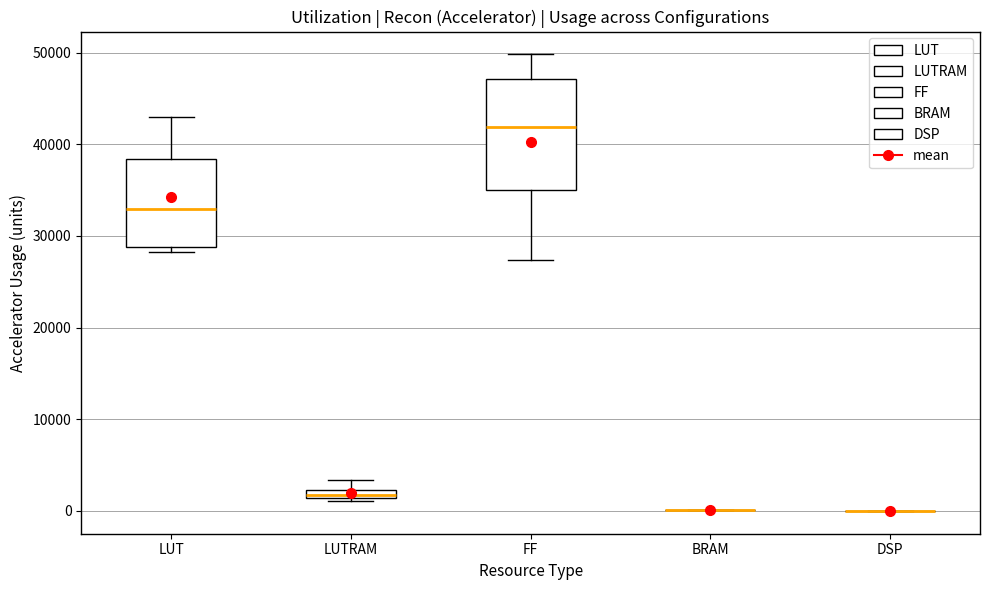

Which box is the tallest, from its lower edge to its upper edge?

FF